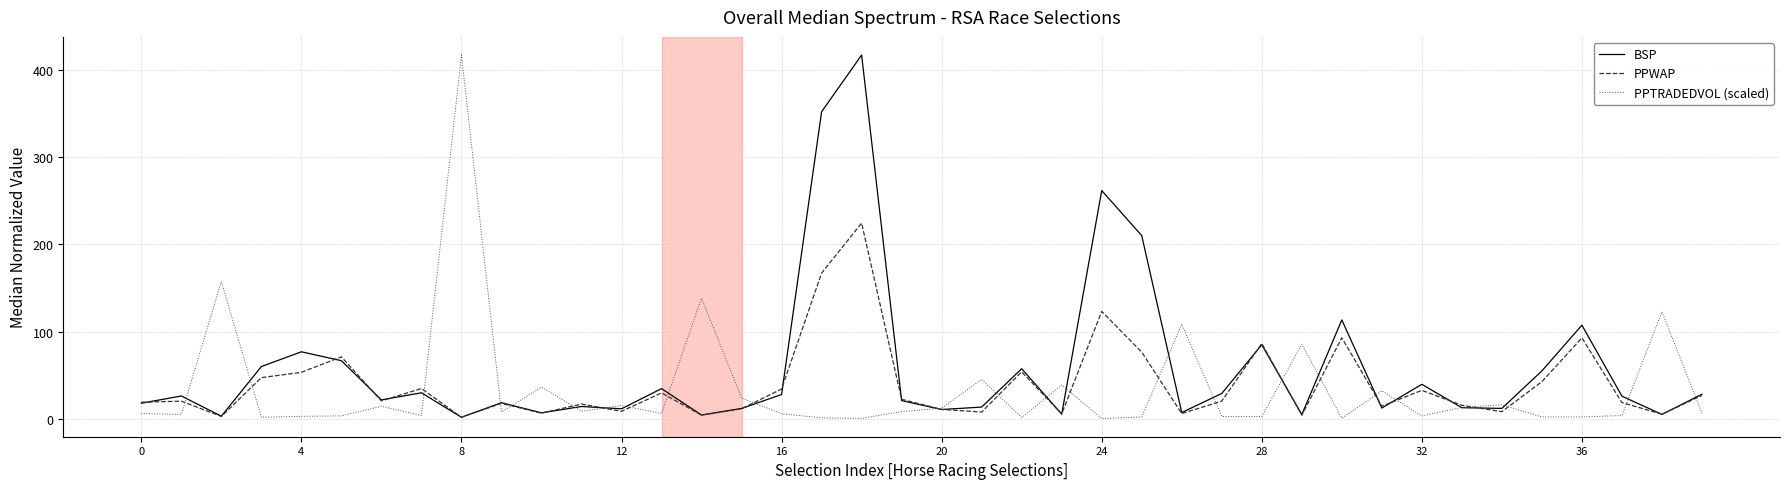

At how many categories does at least one series exceed 206?

5